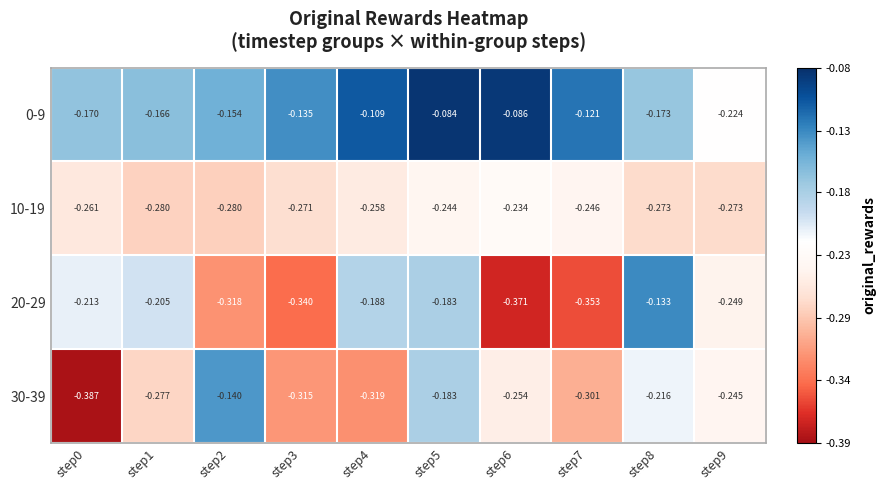

How many data points does each series have?

10